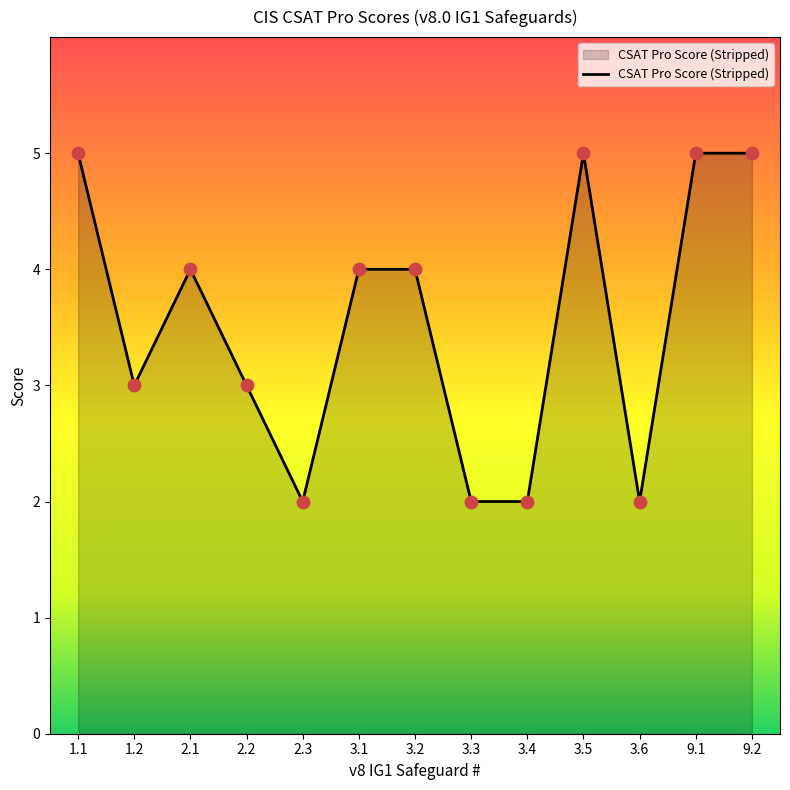

What is the change in value from 3.1 to 3.4?

-2